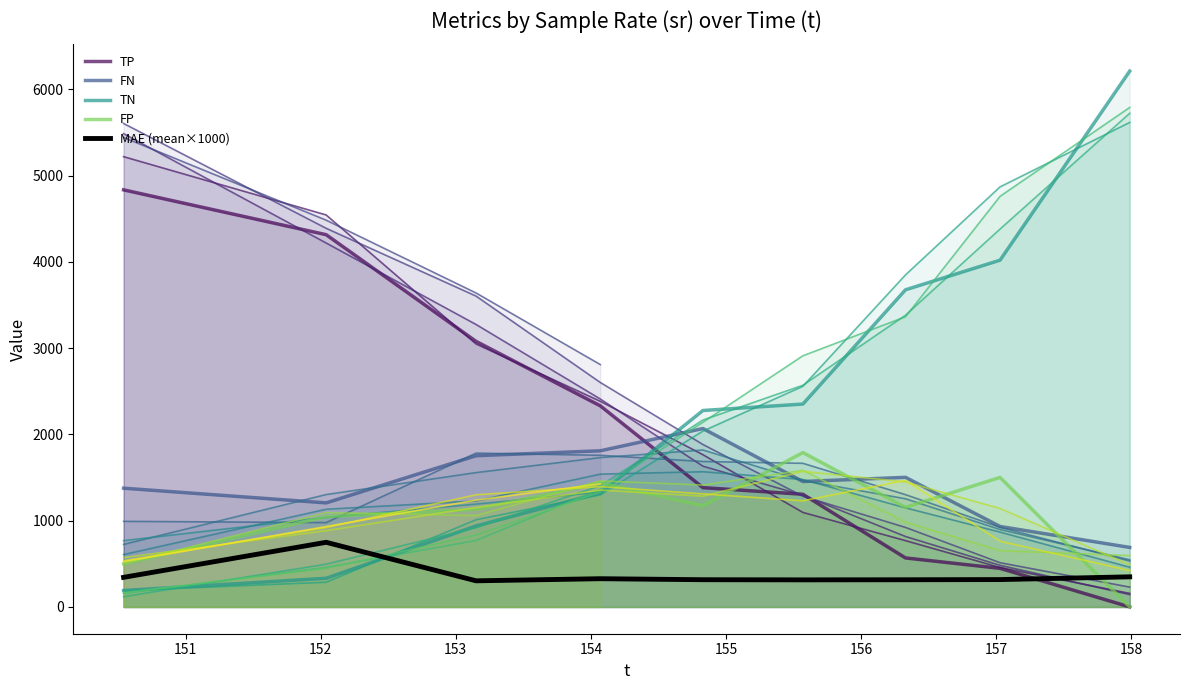

True or false: FN and MAE cross at least once.

False